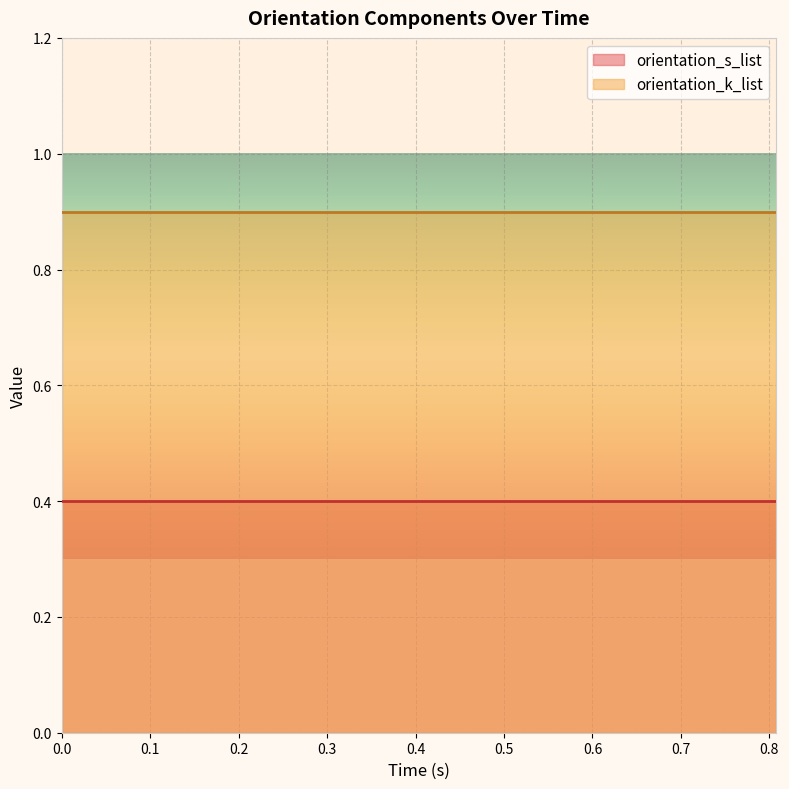

What is the label of the 14th point from the right?

0.108